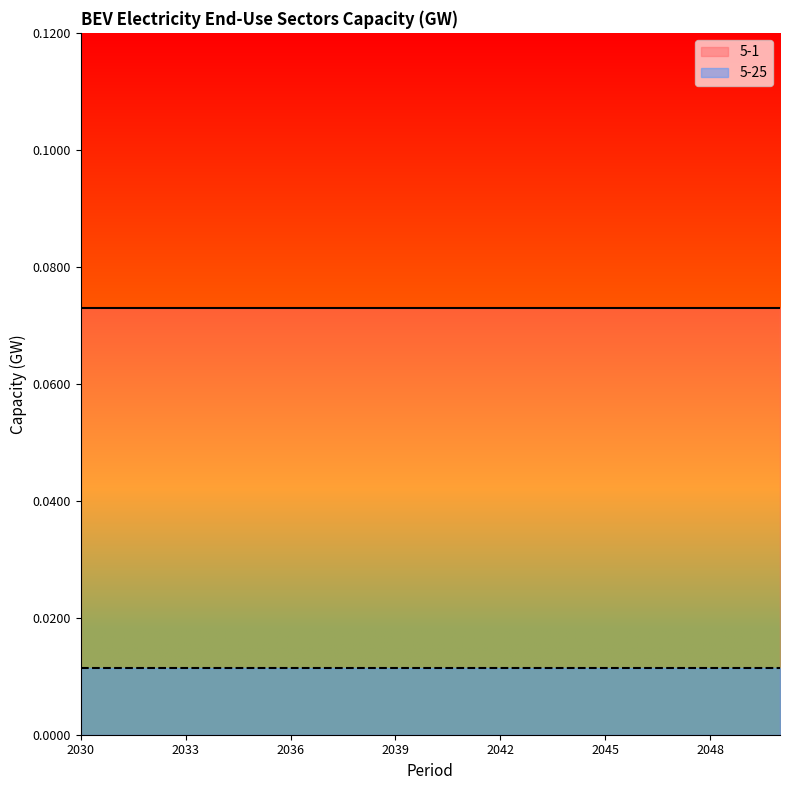

List the labels in order of 5-1 value, smallest first.

2030, 2031, 2032, 2033, 2034, 2035, 2036, 2037, 2038, 2039, 2040, 2041, 2042, 2043, 2044, 2045, 2046, 2047, 2048, 2049, 2050